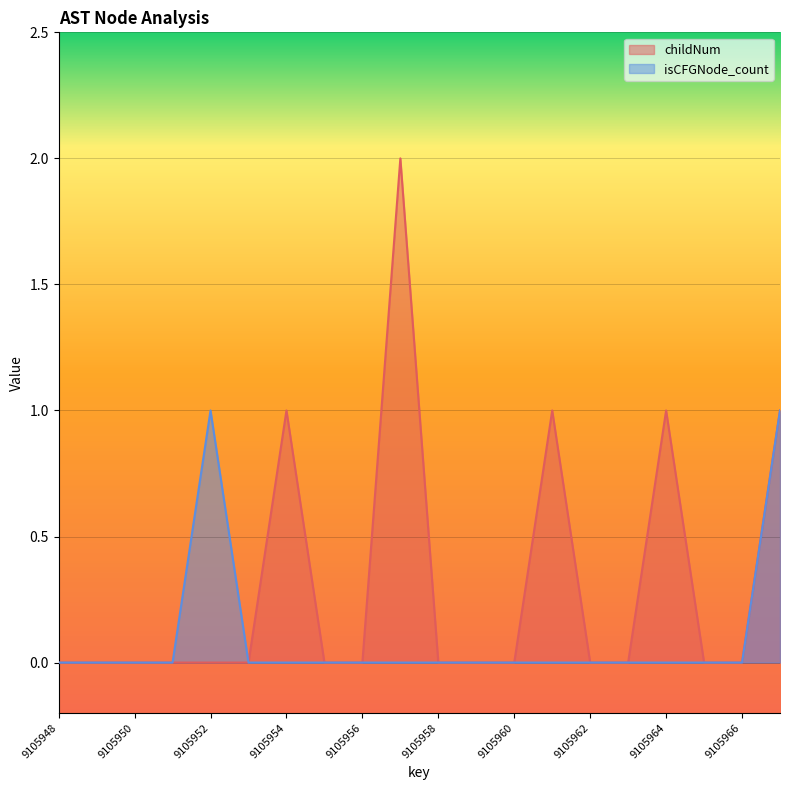

Is the value of childNum at 9105954 greater than the value of isCFGNode_count at 9105961?

Yes